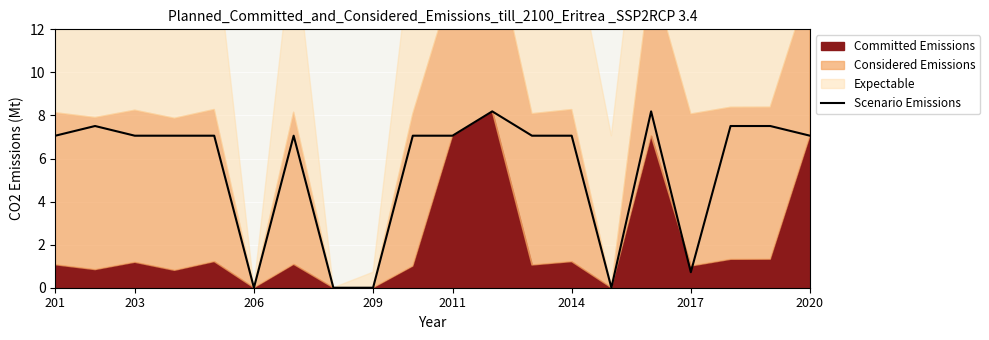

What is the difference between the maximum and minimum values?

8.2